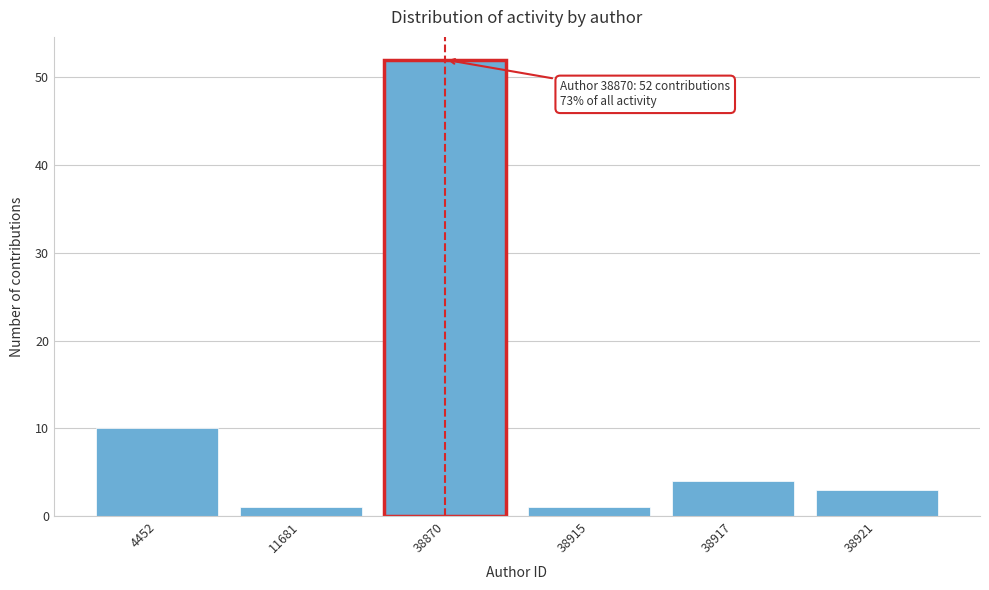

Reading left to right, what are all the values shown in this chart?

4452=10	11681=1	38870=52	38915=1	38917=4	38921=3